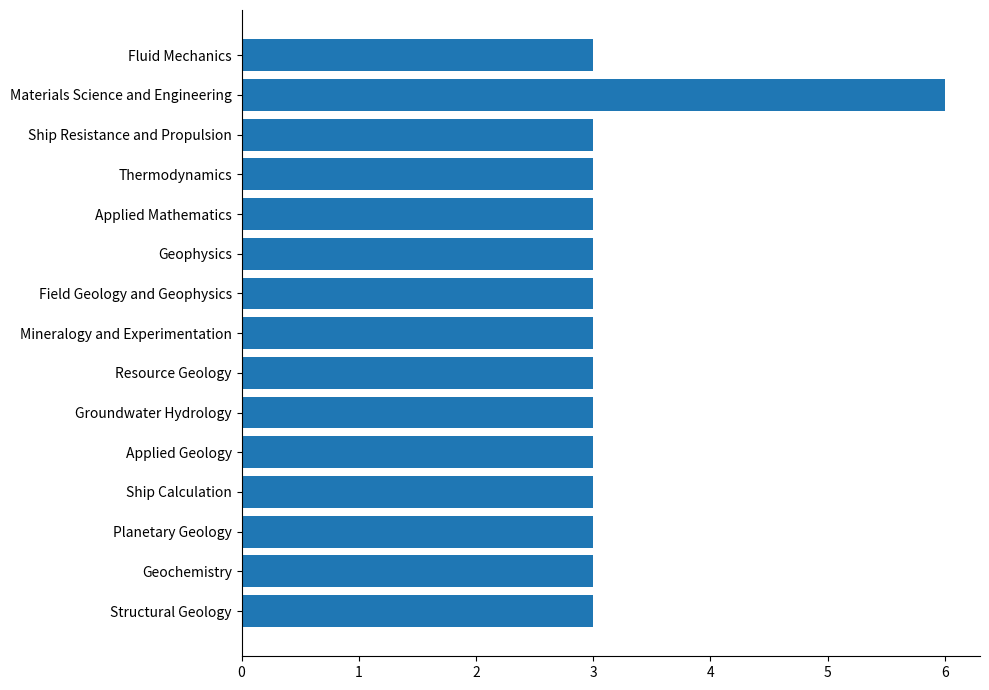

What position from the top is Applied Mathematics?

5